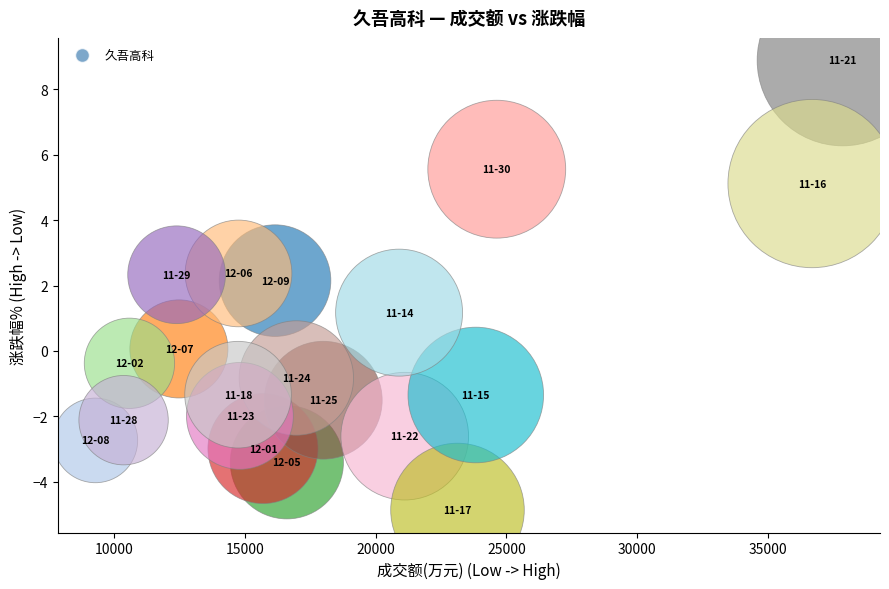

What is the range of X values (max minus min)?

28588.0